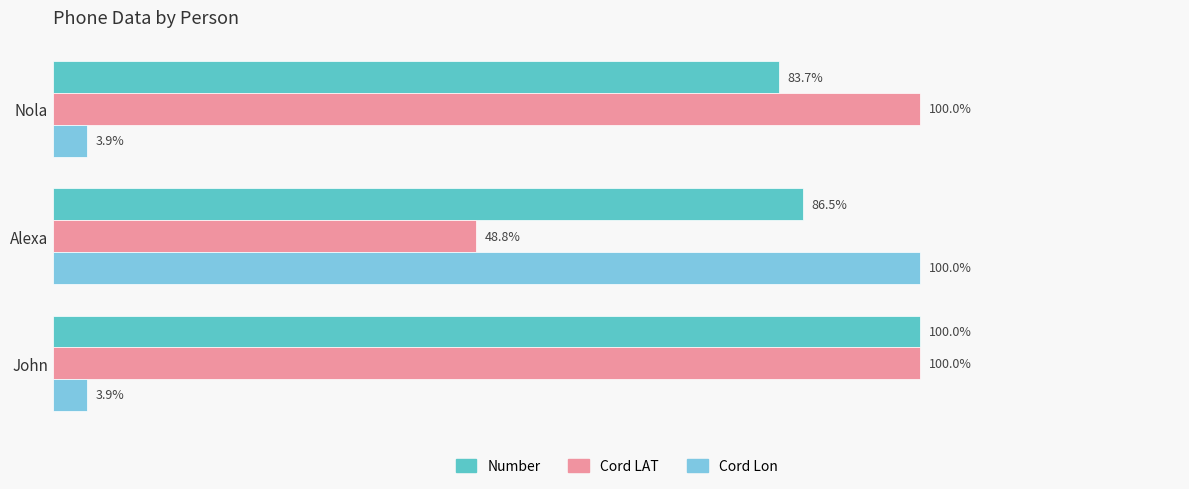

Between John and Nola, which series saw the biggest shift?

Number